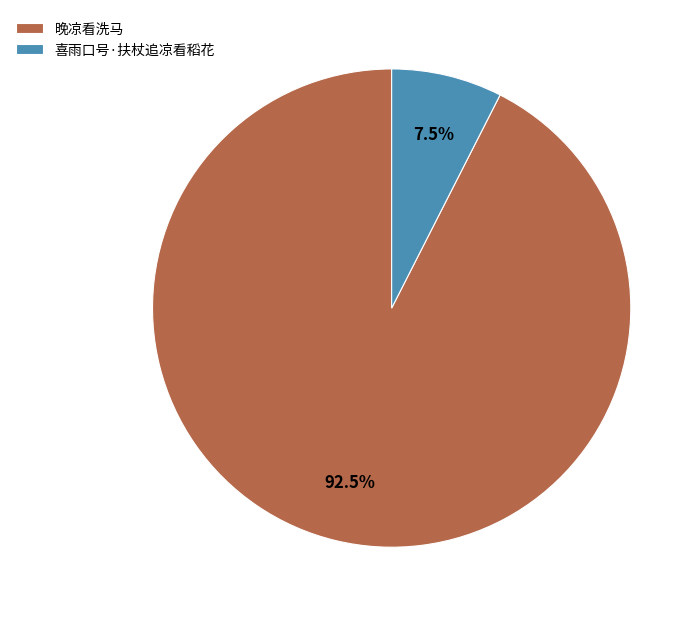

Combined, do 喜雨口号·扶杖追凉看稻花 and 晚凉看洗马 account for over 50%?

Yes